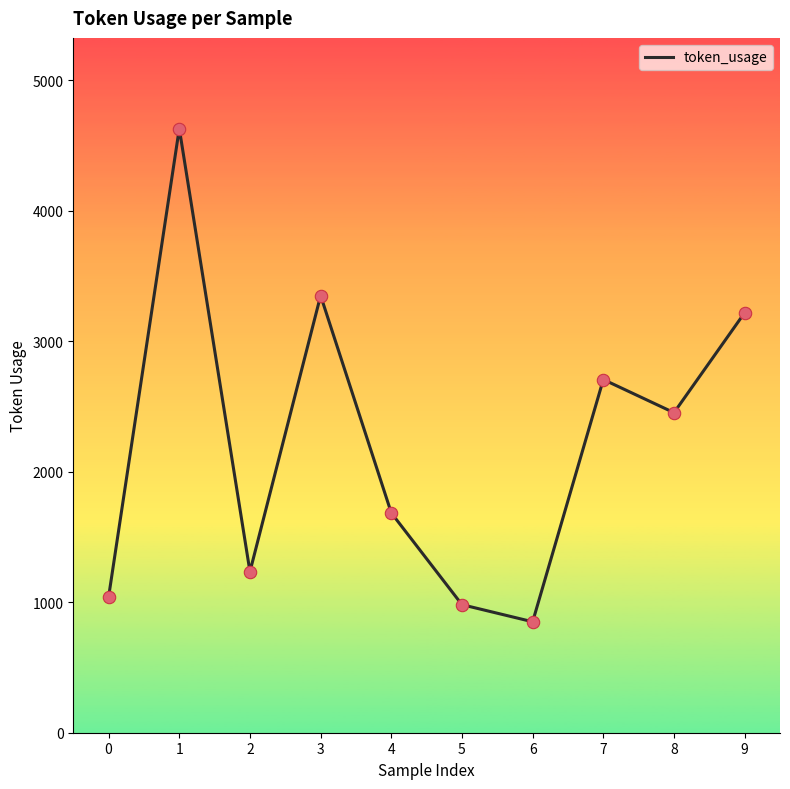

Approximately how many times larger is the value at 6 compared to 2?

0.7